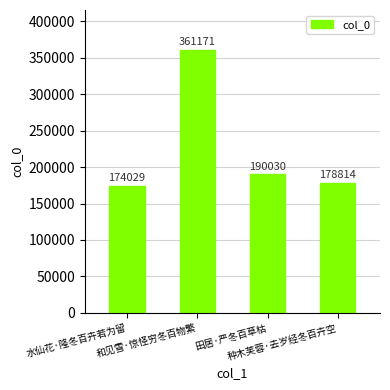

Reading left to right, list all the values displayed in this chart.

水仙花·隆冬百卉若为留=174029	和见雪·惊怪穷冬百物繁=361171	田居·严冬百草枯=190030	种木芙蓉·去岁经冬百卉空=178814